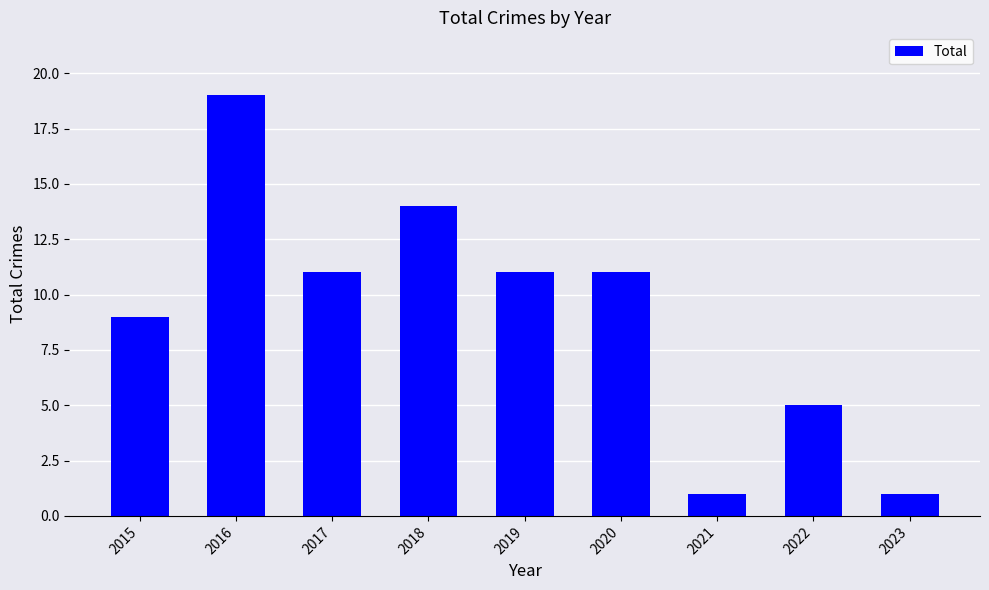

The value at 2023 is 0. True or false?

False